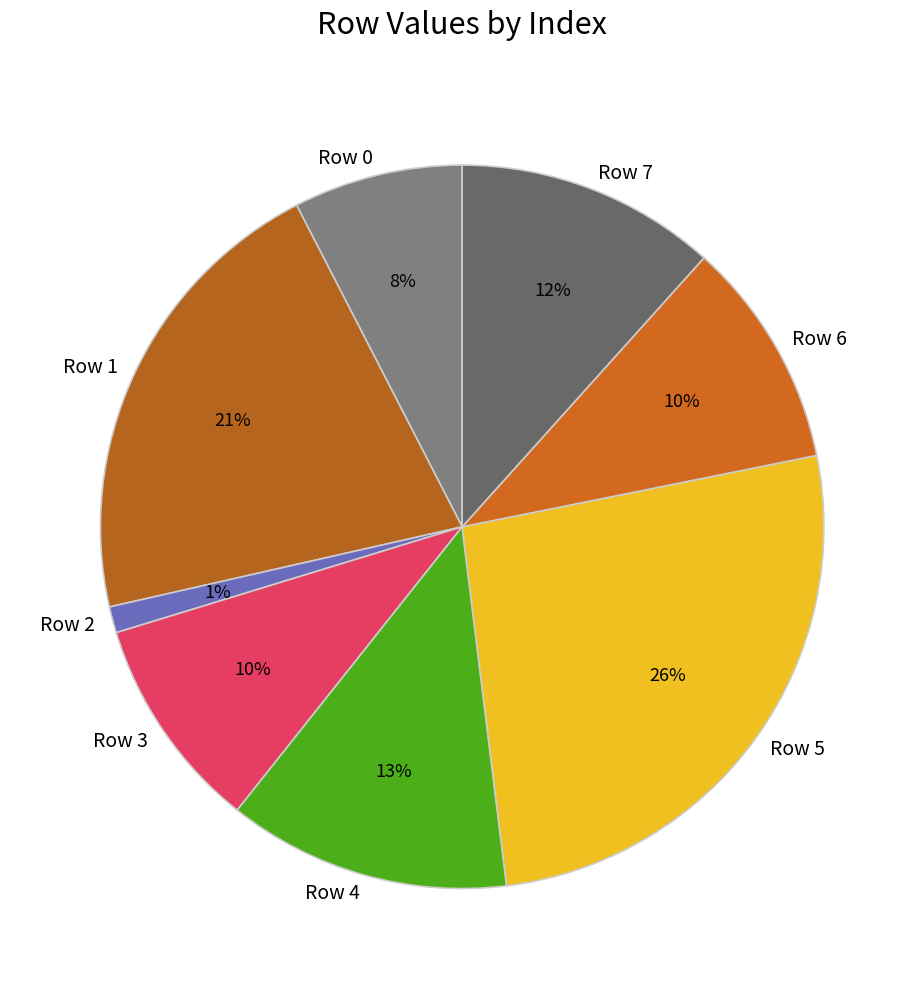

True or false: Row 7 accounts for 12% of the total.

True